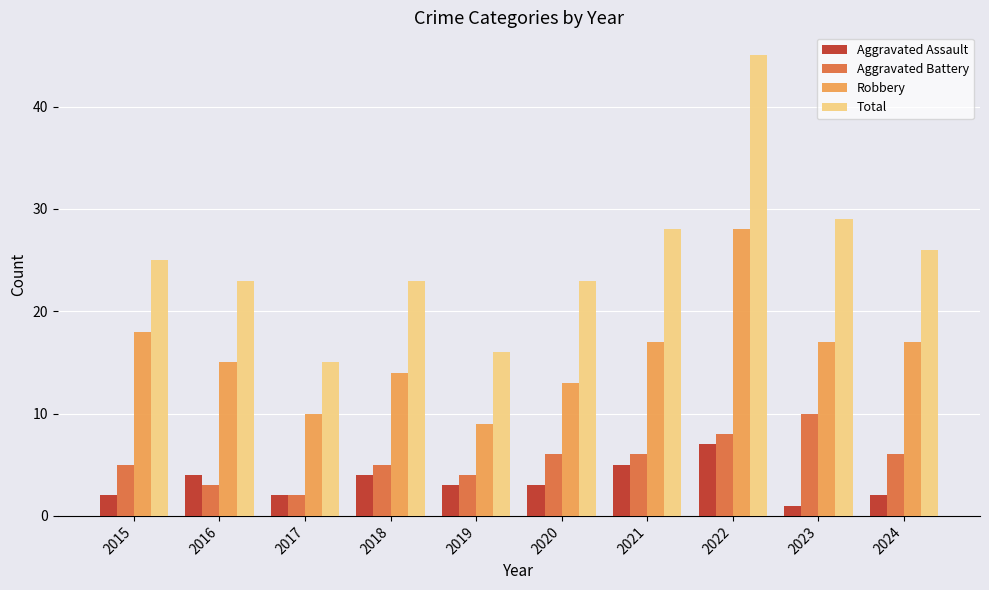

Which category has the lowest value across all series?

2023